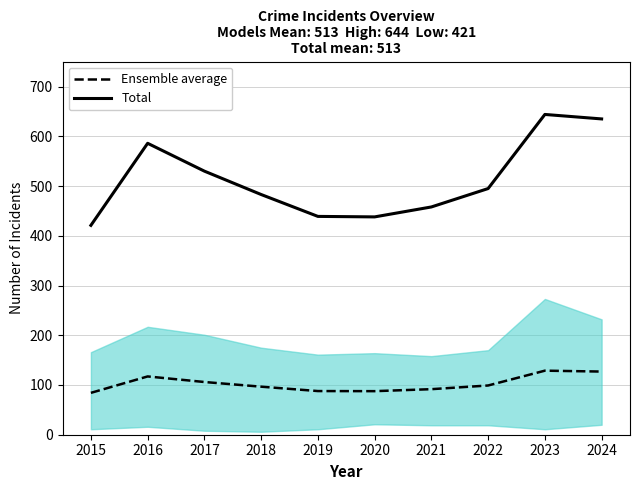

Reading left to right, transcribe all the data shown in this chart.

Ensemble average: 84.2	117.2	106.0	96.6	87.8	87.6	91.6	99.0	128.8	127.0
Total: 421.0	586.0	530.0	483.0	439.0	438.0	458.0	495.0	644.0	635.0